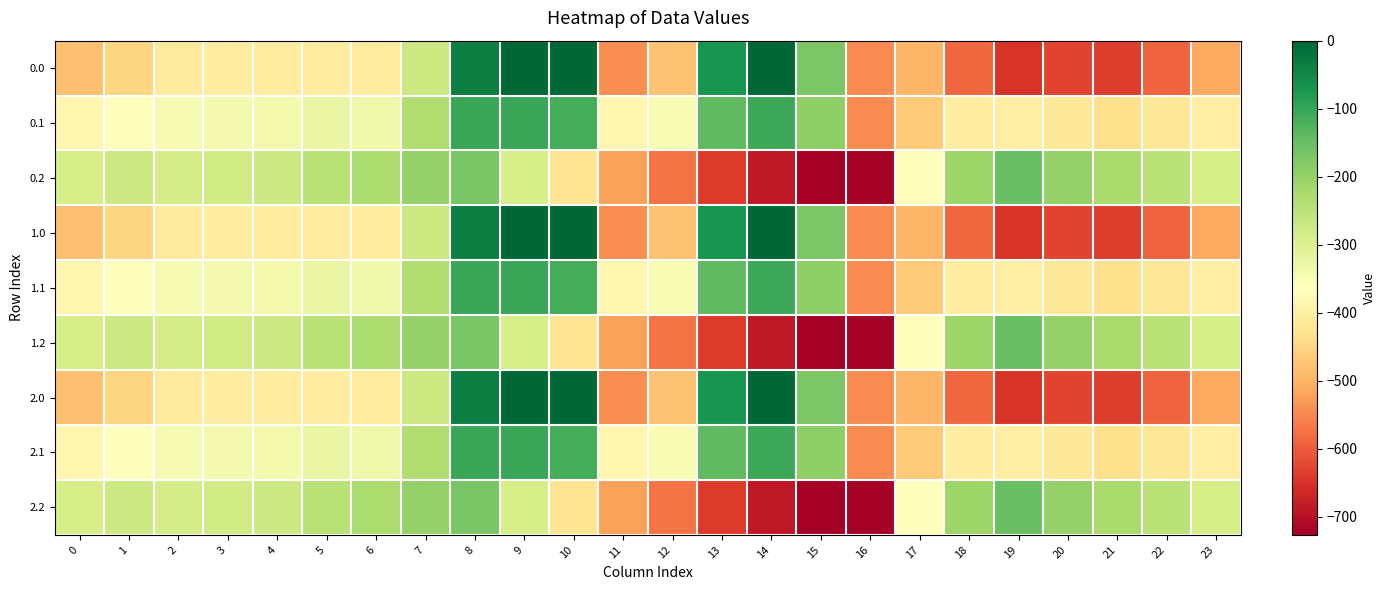

How many distinct data groups are displayed?

9